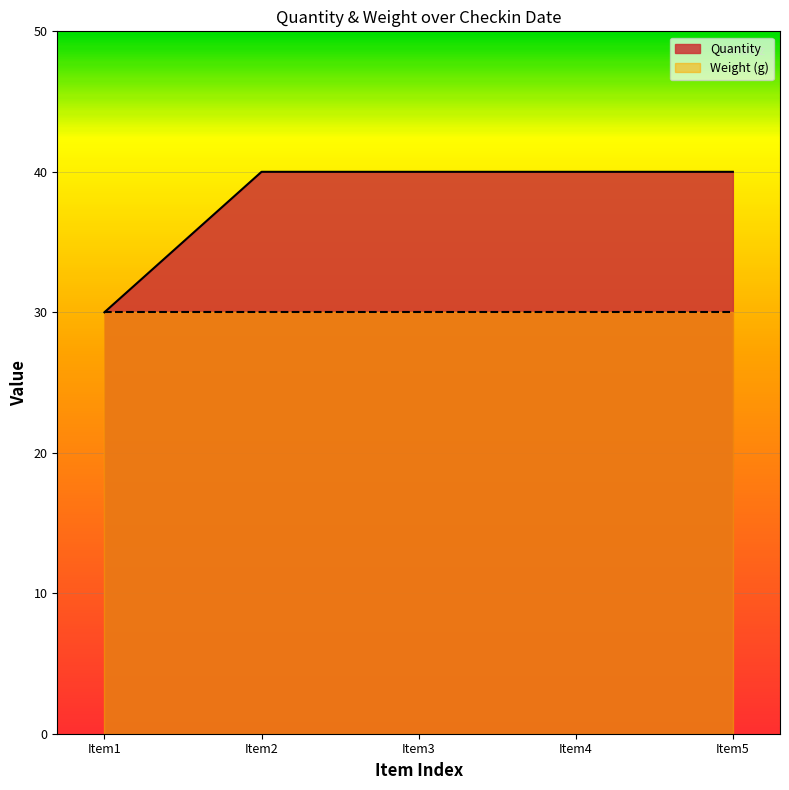

True or false: Weight (g) has a value of 52 at Item3.

False